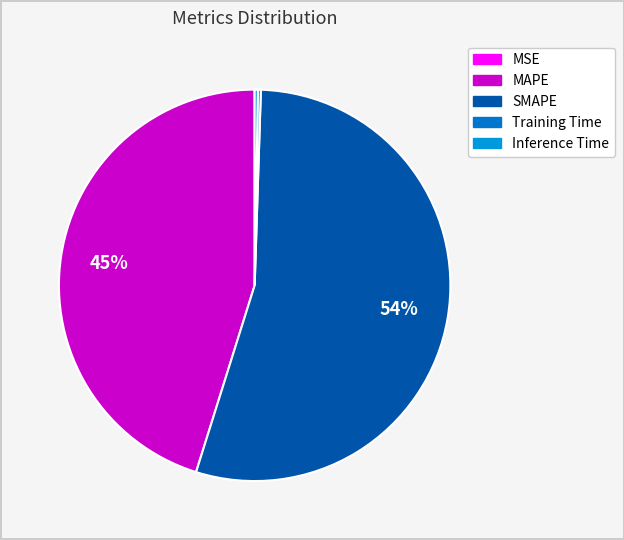

How many slices are in this pie chart?

5